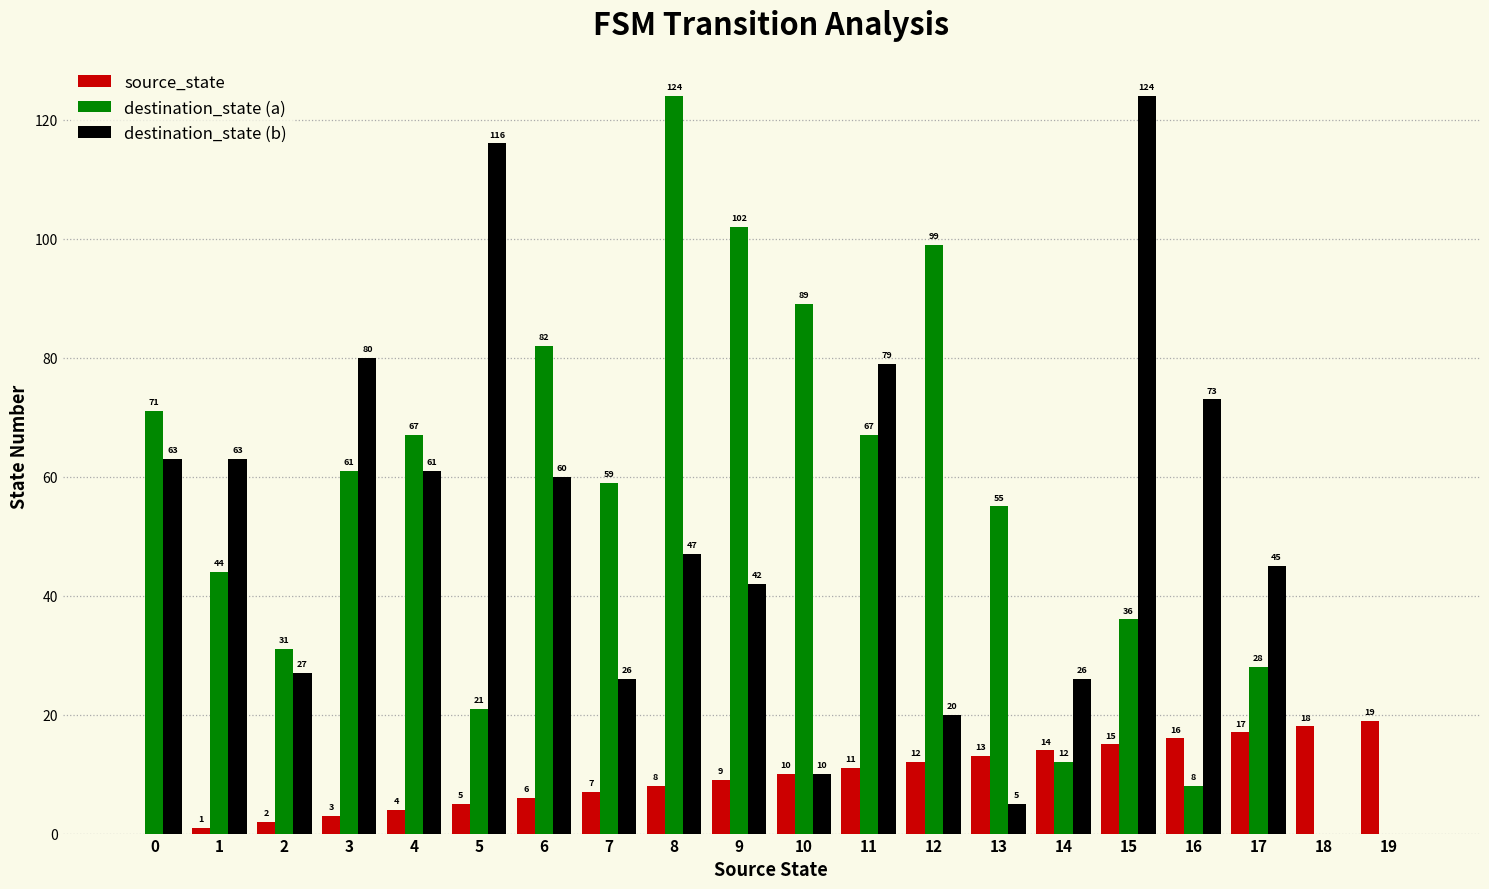

What is the average value of the source_state series?

10